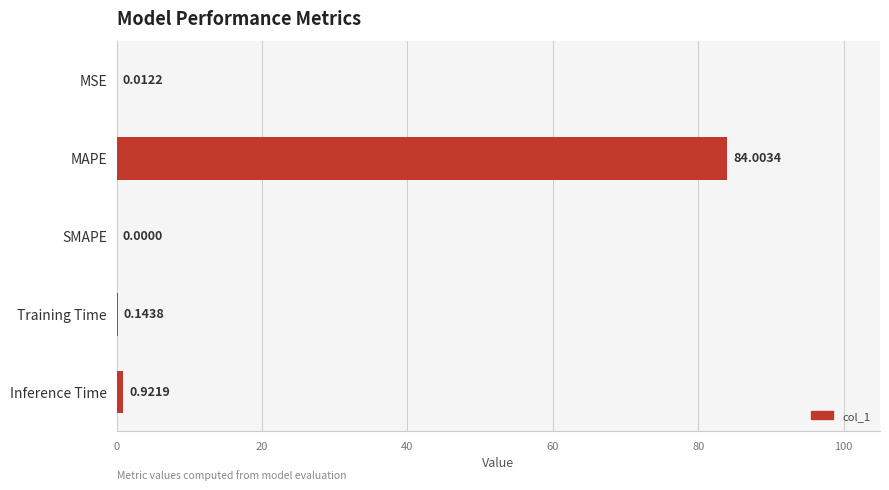

What is the greatest value displayed?

84.0